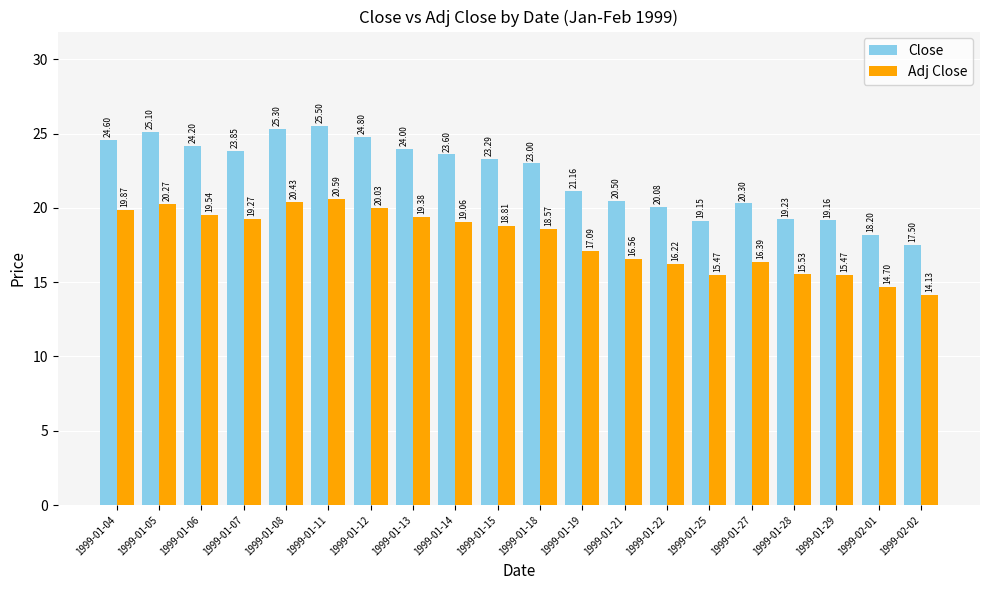

What are all the series names shown in the legend?

Close, Adj Close